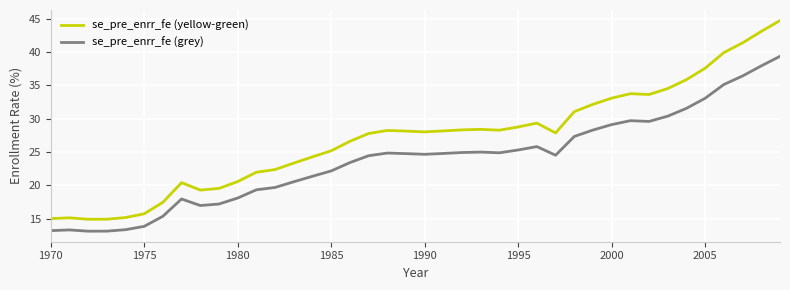

What is the lowest value of the se_pre_enrr_fe (yellow-green) series?

14.9